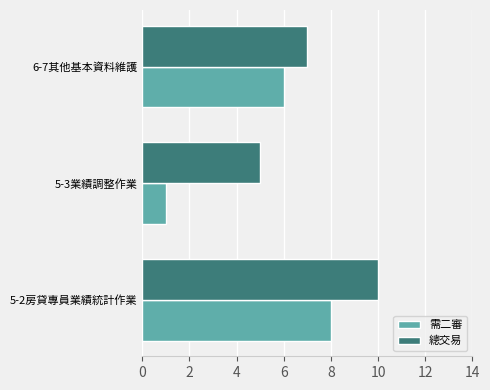

Which label corresponds to the smallest value in the chart?

5-3業績調整作業